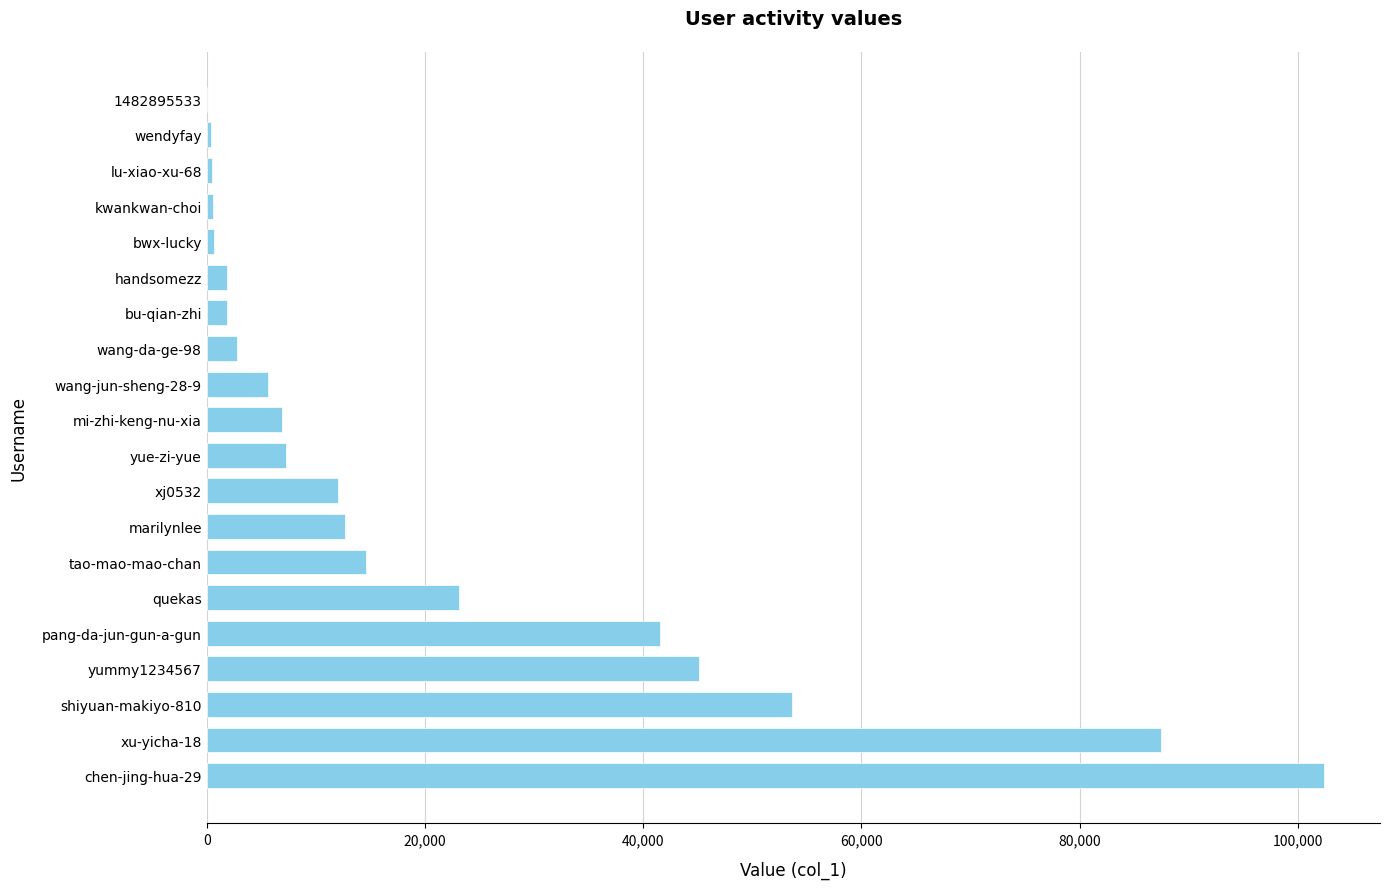

What is the change in value from xu-yicha-18 to pang-da-jun-gun-a-gun?

-45824